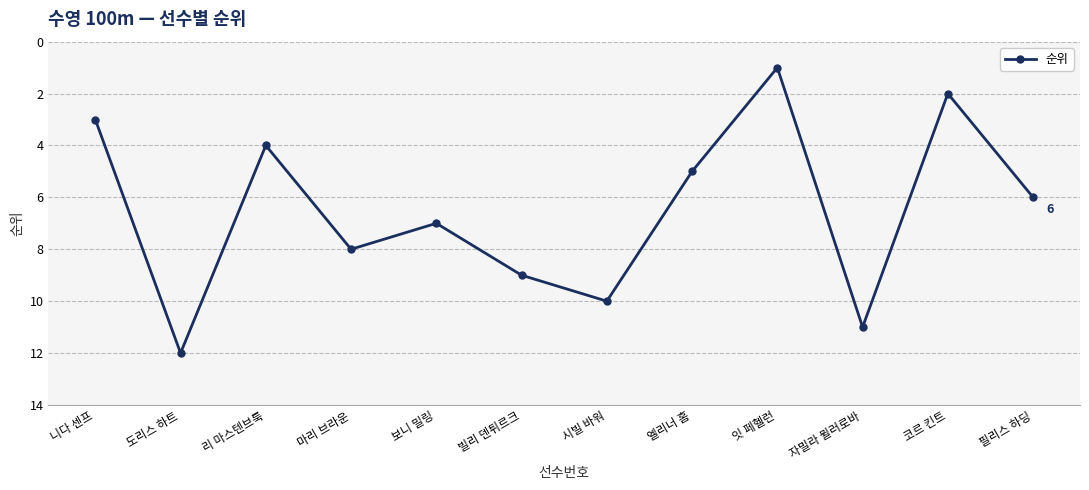

What is the difference between the second highest and second lowest values?

9